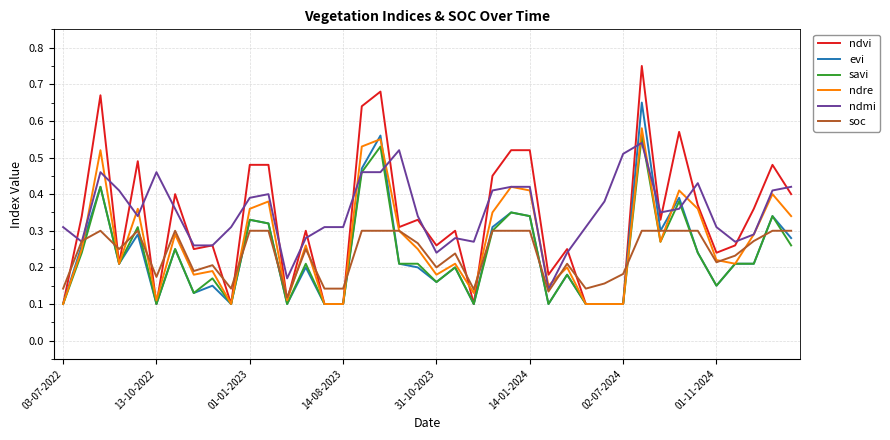

Which series has the largest range (max minus min)?

ndvi